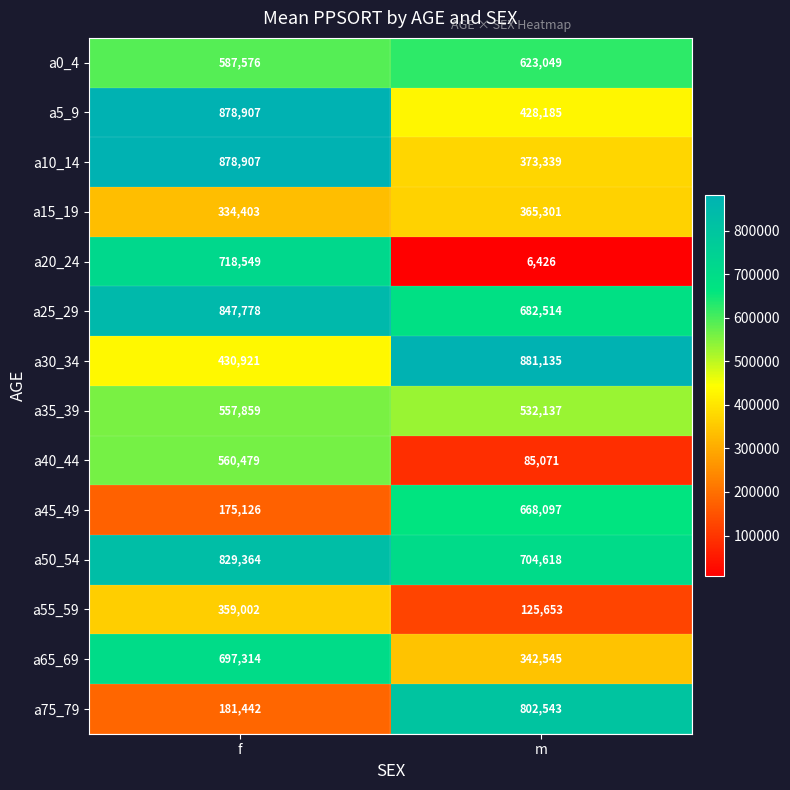

At which category does the chart reach its peak across all series?

m